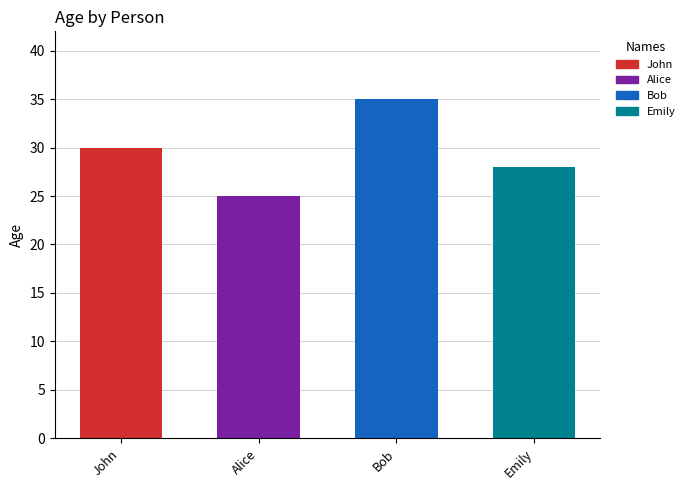

What is the greatest value displayed?

35